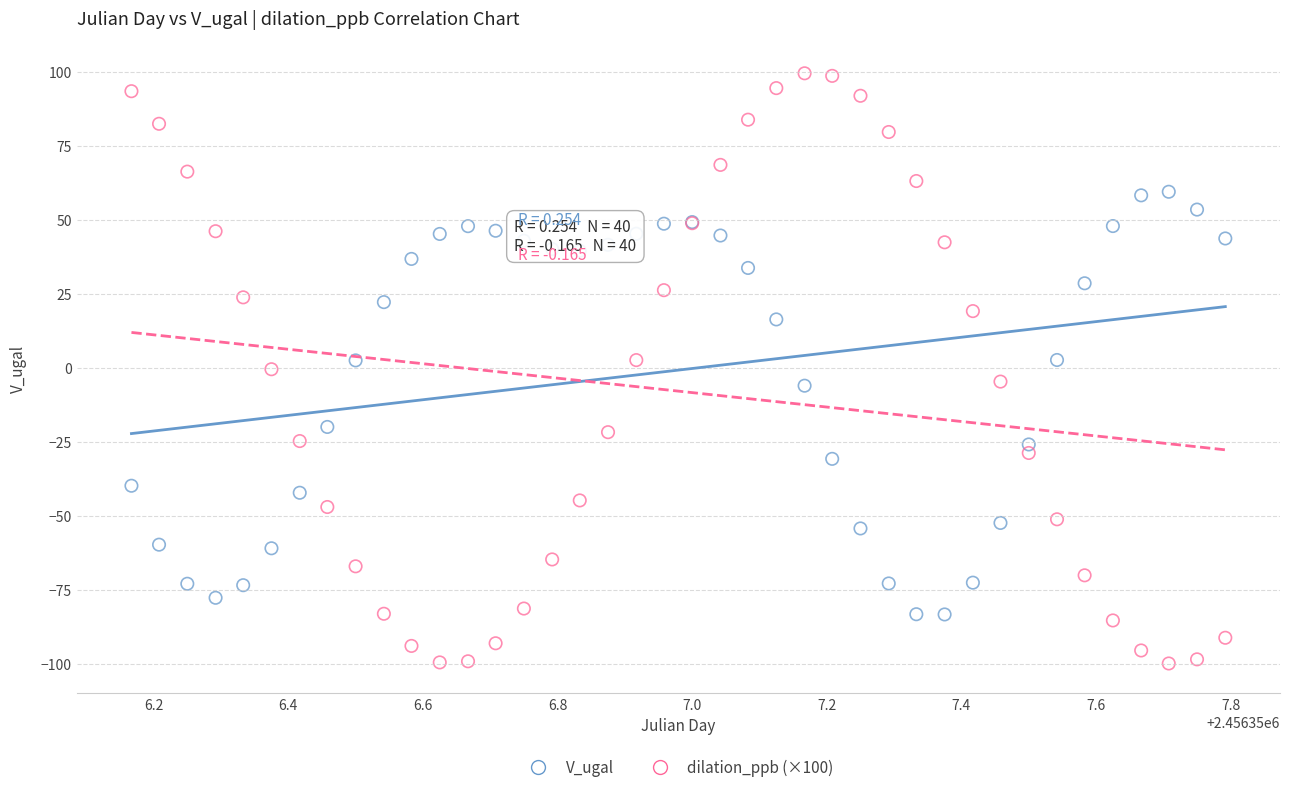

What are all the series names shown in the legend?

V_ugal, dilation_ppb (×100)